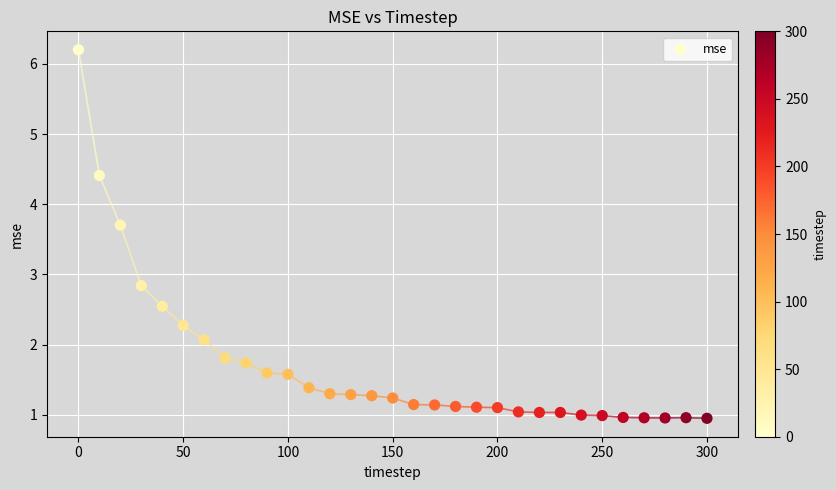

What is the range of Y values (max minus min)?

5.3